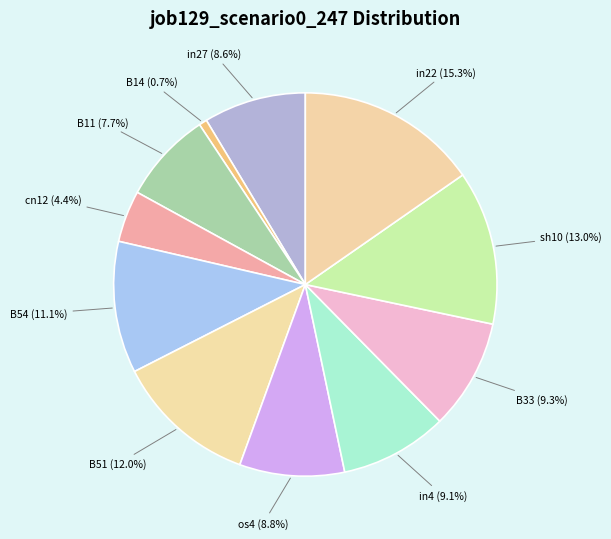

Does in22 represent more than half of the total?

No